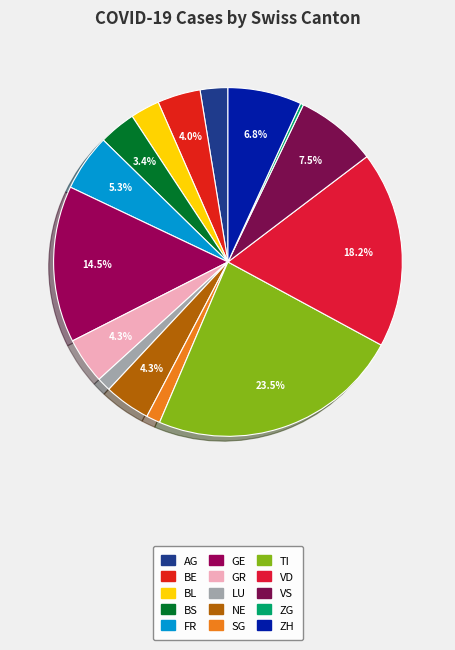

Is ZH the majority of the pie?

No